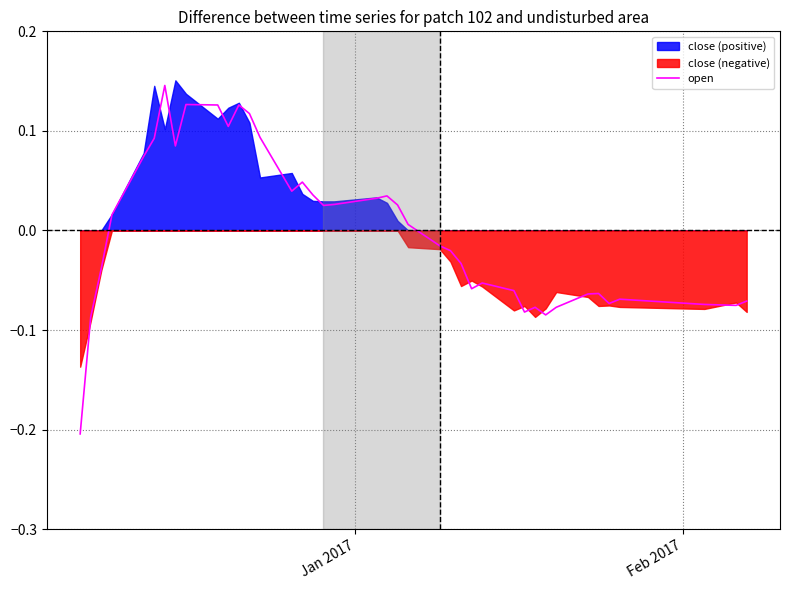

True or false: the data has more than 2 interior local peaks.

True